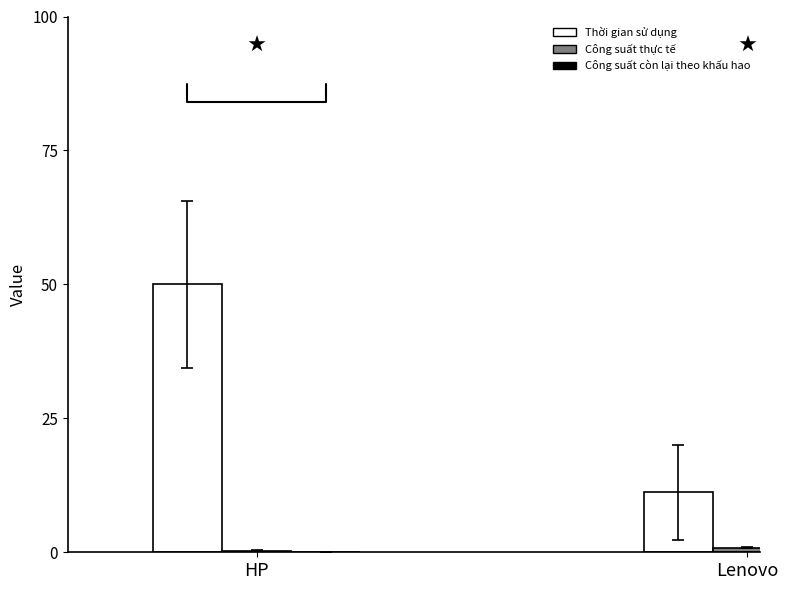

True or false: Công suất còn lại theo khấu hao has a value of 0.0 at HP.

True